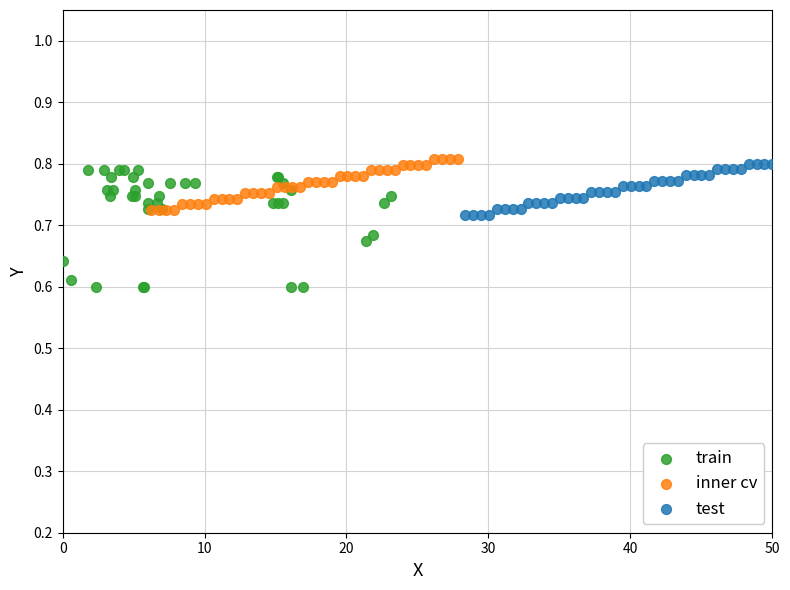

Which series contains the lowest Y value?

train